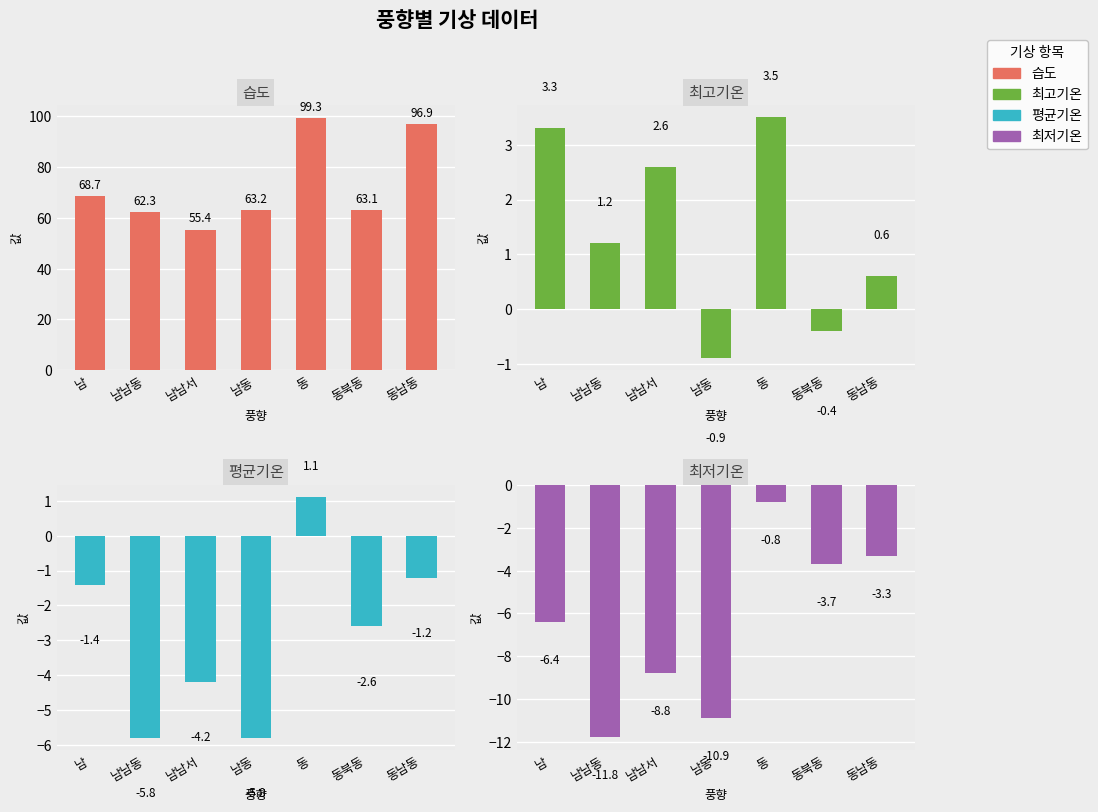

The 습도 series shows 33.6 at 동남동. True or false?

False